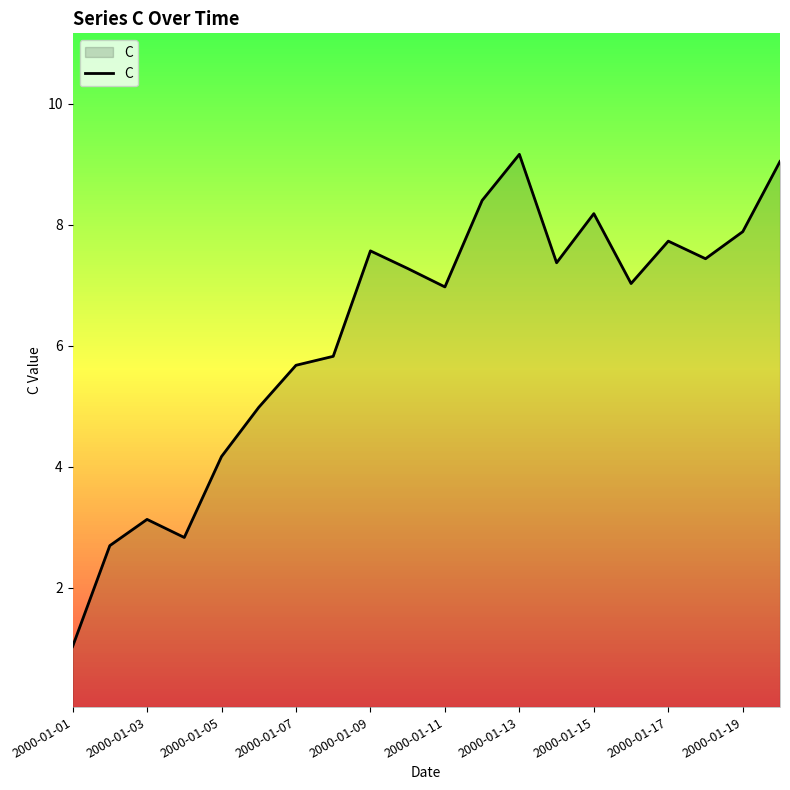

What is the difference between the maximum and minimum values?

8.1